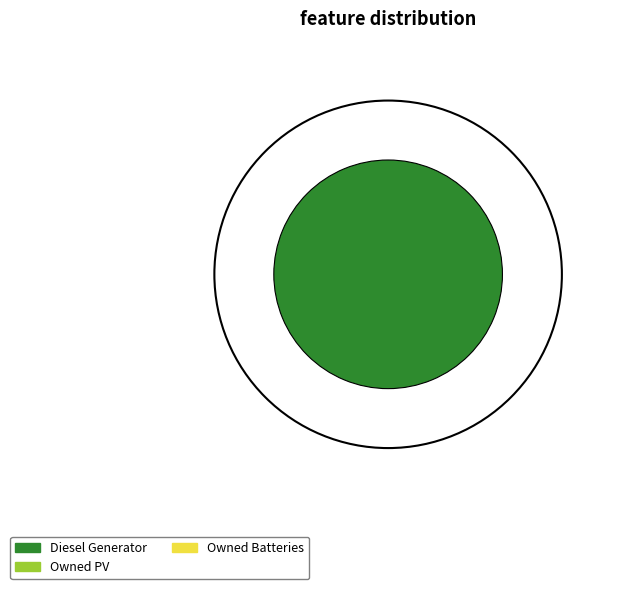

Is there a majority slice in this chart?

Yes